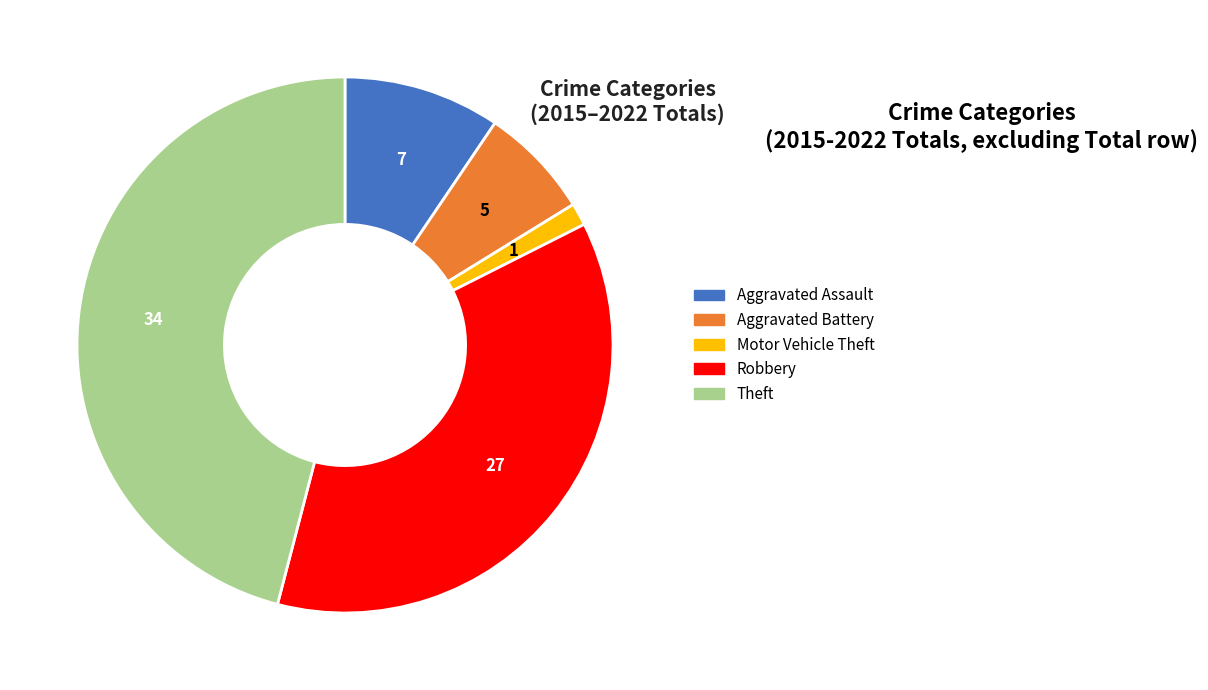

Rank the categories by value from highest to lowest.

Theft, Robbery, Aggravated Assault, Aggravated Battery, Motor Vehicle Theft